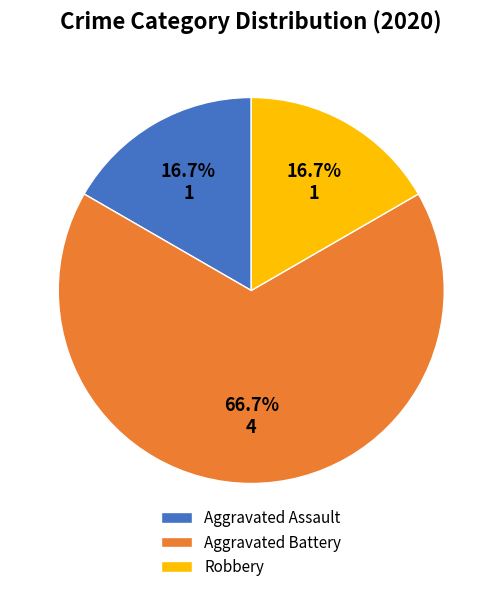

What percentage is NOT represented by Robbery?

83.3%